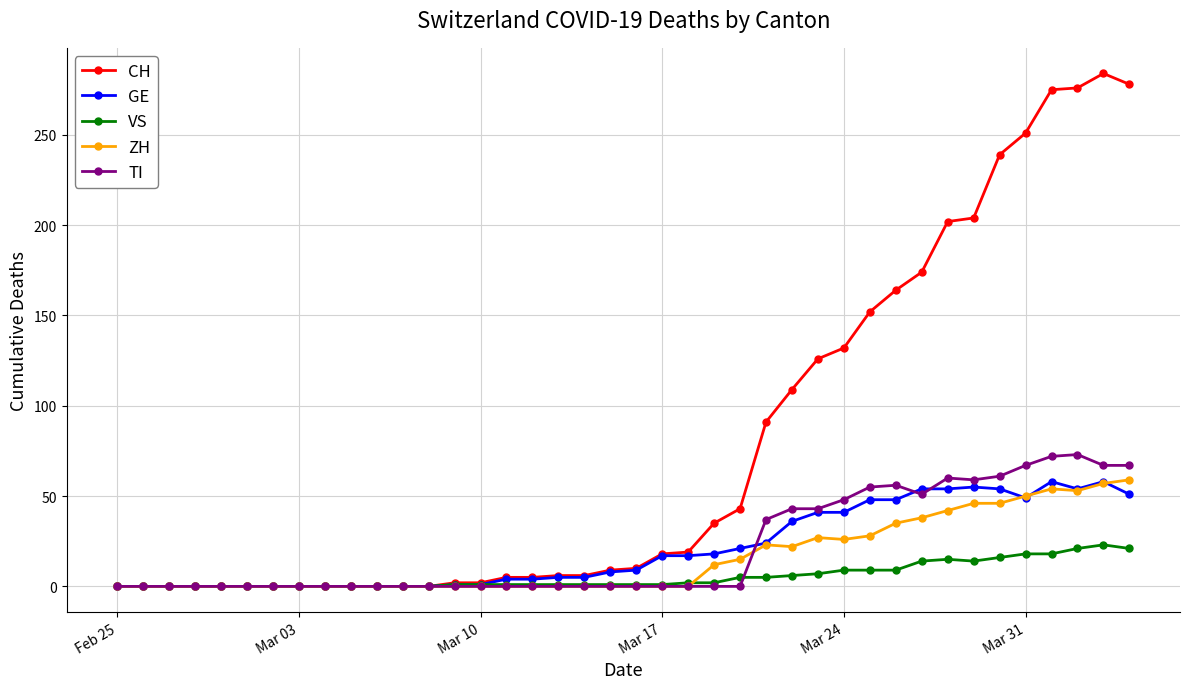

What are all the series names shown in the legend?

CH, GE, VS, ZH, TI